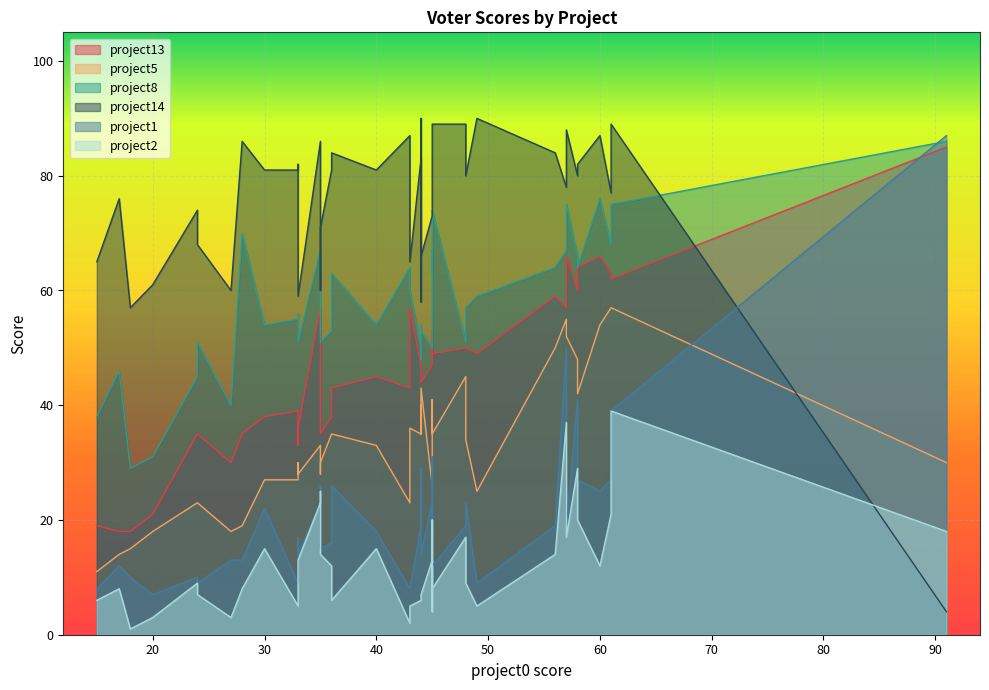

The value of project1 at 12 is 4. True or false?

False